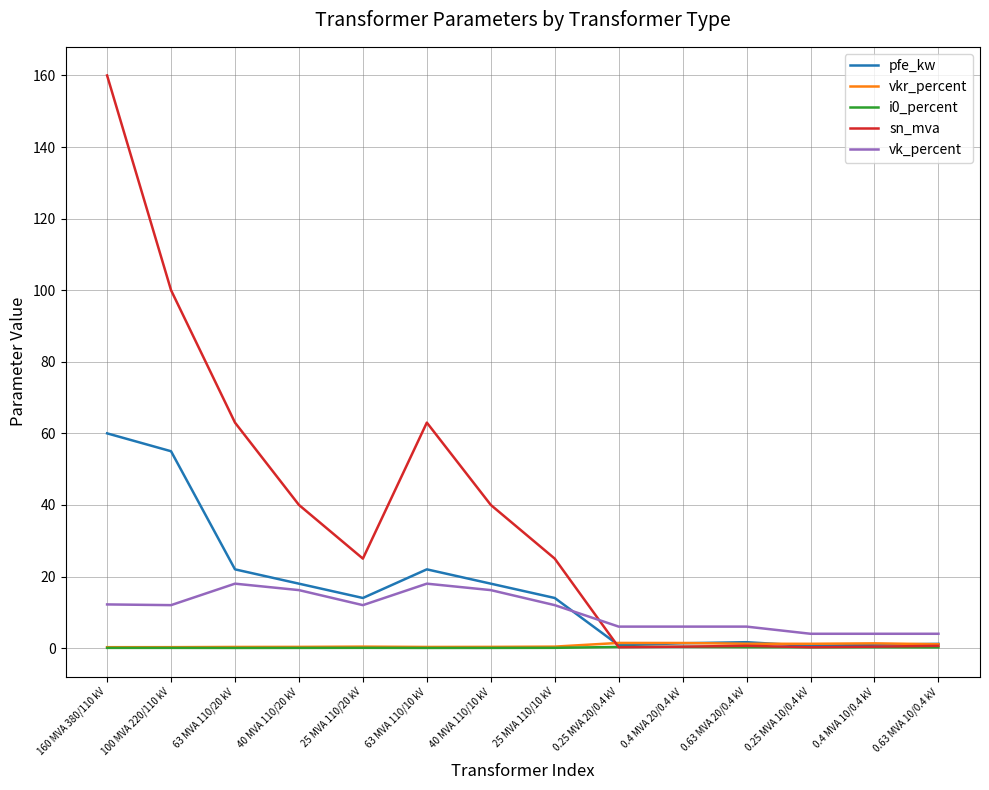

Which series has the largest total across all categories?

sn_mva